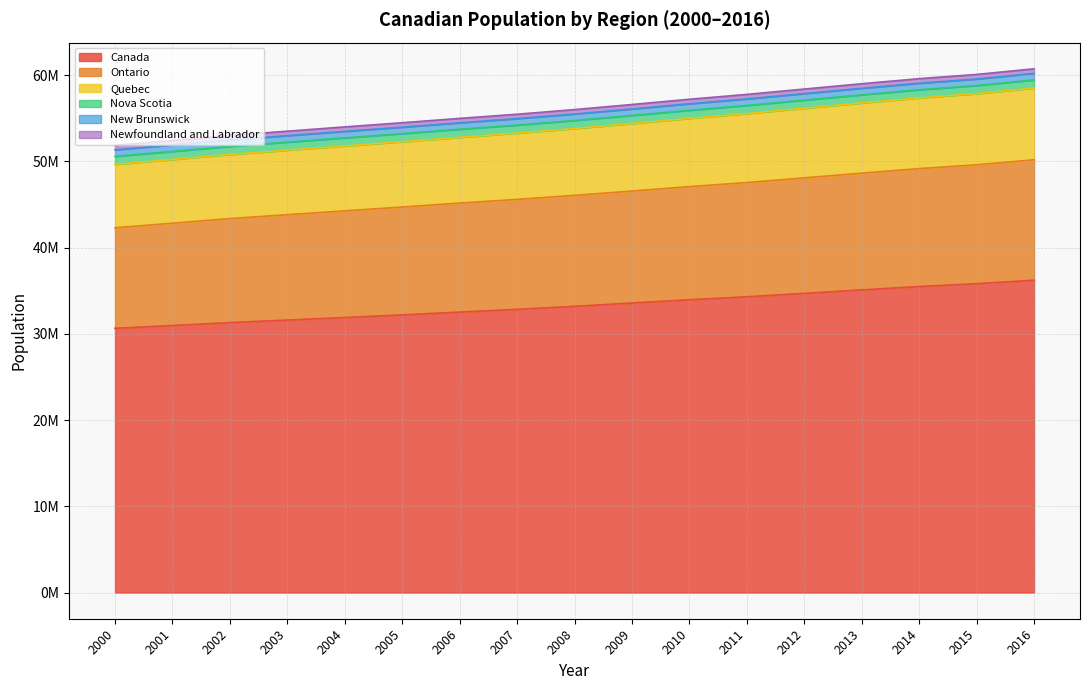

Read the Canada value at 2007, to the nearest 10.

32847680